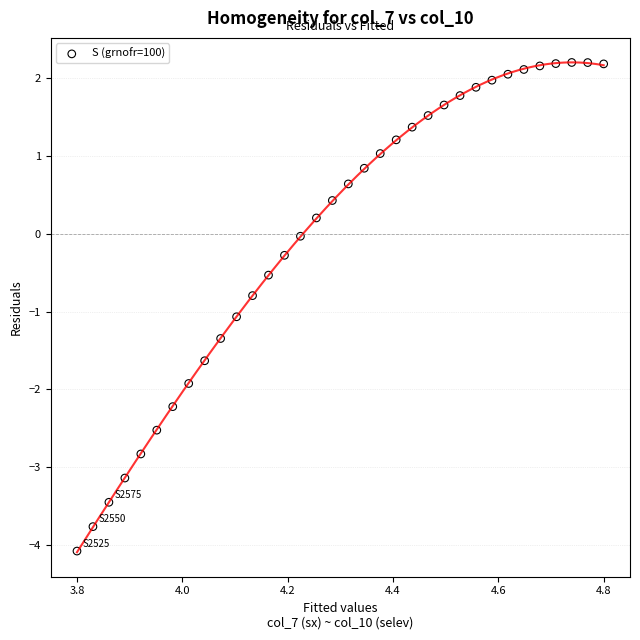

What is the range of X values (max minus min)?

1.0